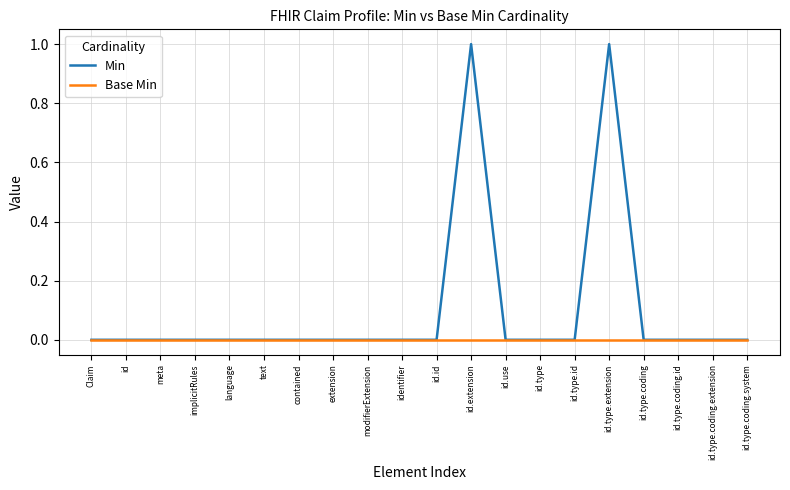

The value of Min at text is 0. True or false?

True